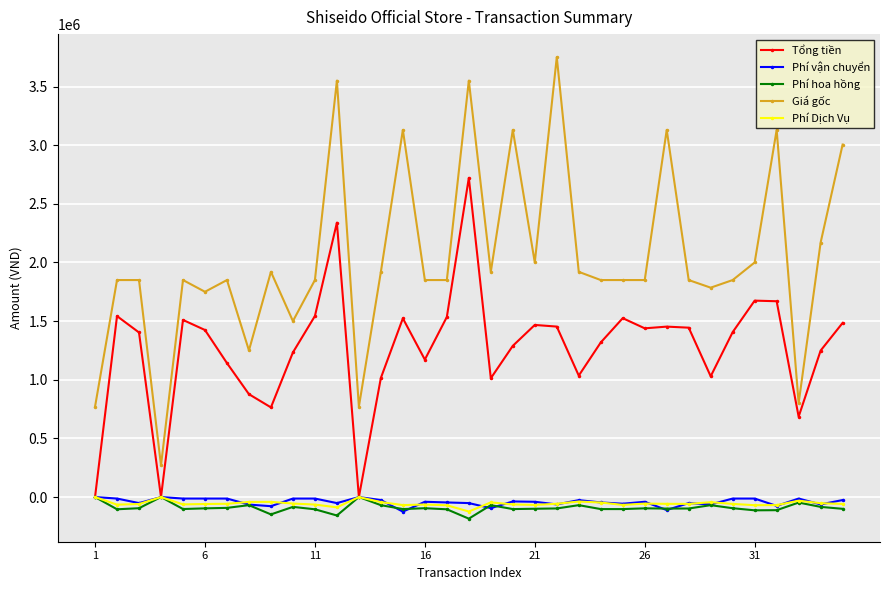

True or false: Phí hoa hồng has more than 1 points higher than both neighbors.

True